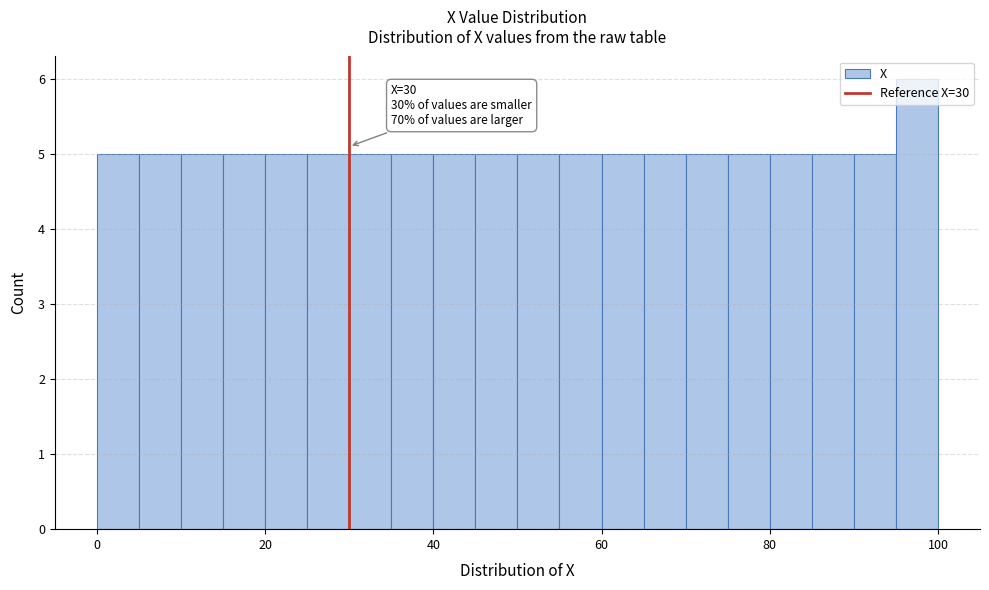

Read against the x-axis, roughly where is the centre of the tallest bar?

98